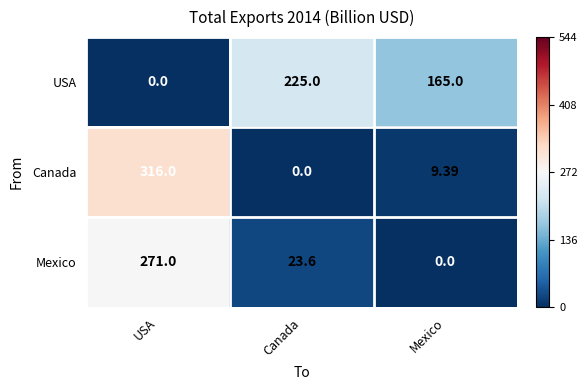

List the series in order of their overall mean, highest first.

USA, Canada, Mexico